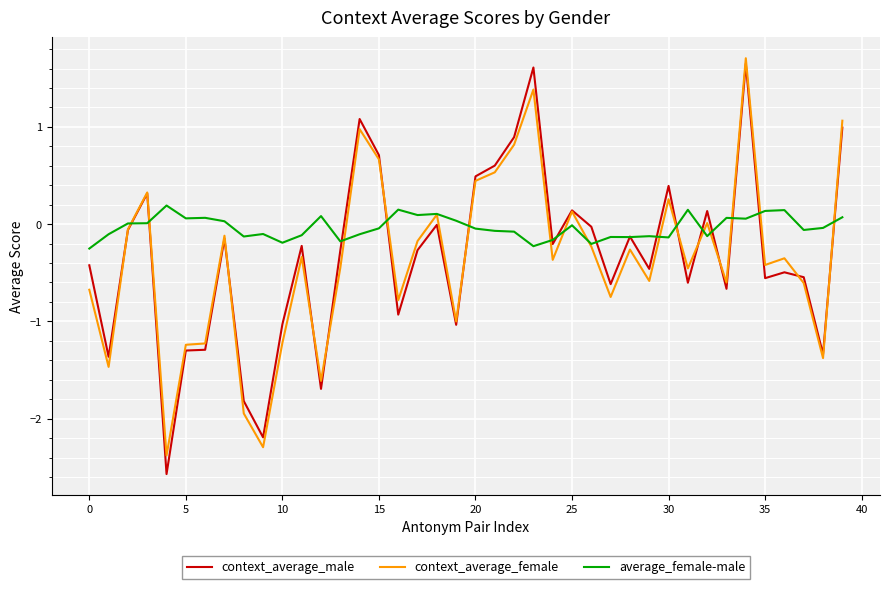

Does the chart display data point markers on the line(s)?

No